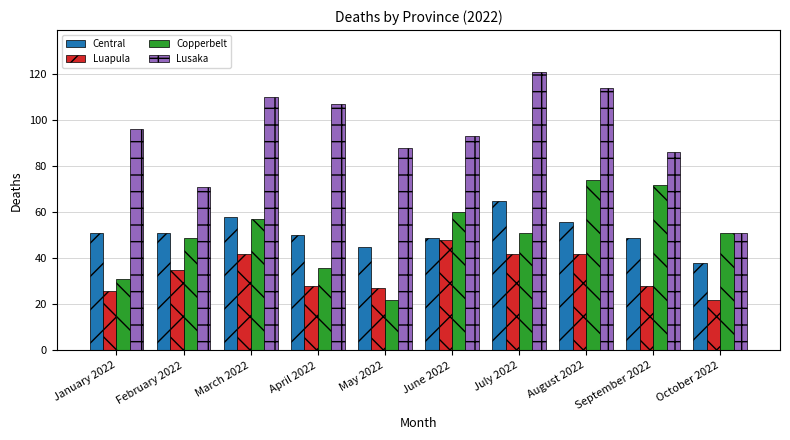

Which series has the largest total across all categories?

Lusaka